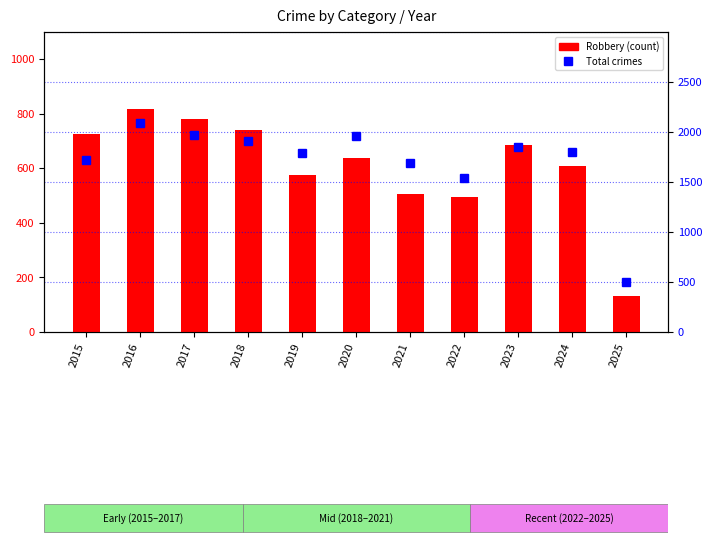

Rank the series by their average value, from lowest to highest.

Robbery, Total